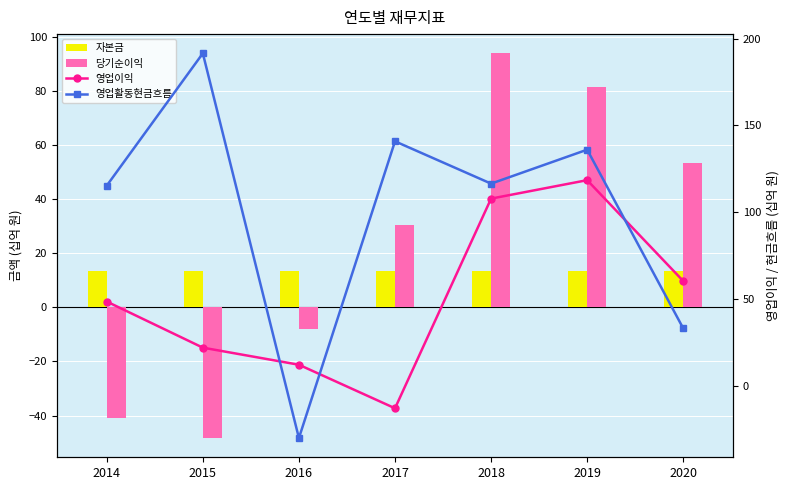

Count the number of data series in this chart.

4